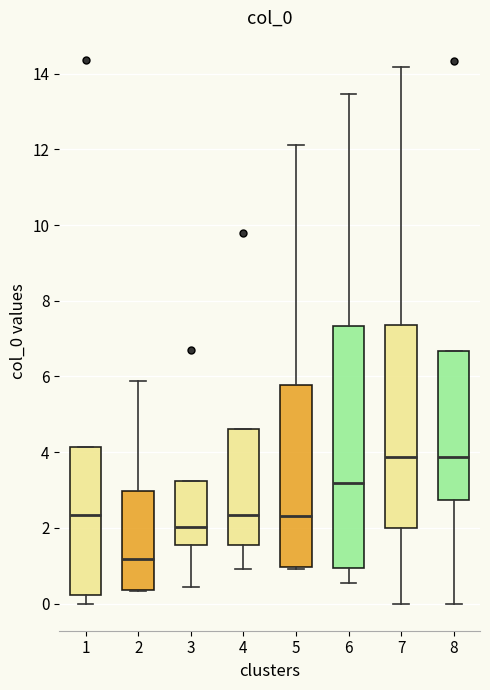

Where is the lower edge of the box at x = 6 on the y-axis? The values are not printed on the chart, so give them approximately, as read against the axis.

1.0